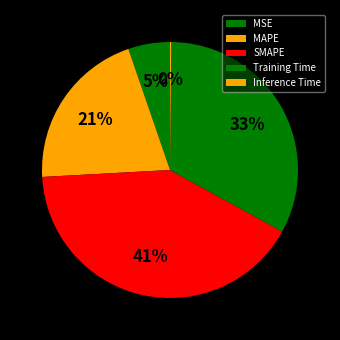

Rank the categories by value from lowest to highest.

Inference Time, MSE, MAPE, Training Time, SMAPE